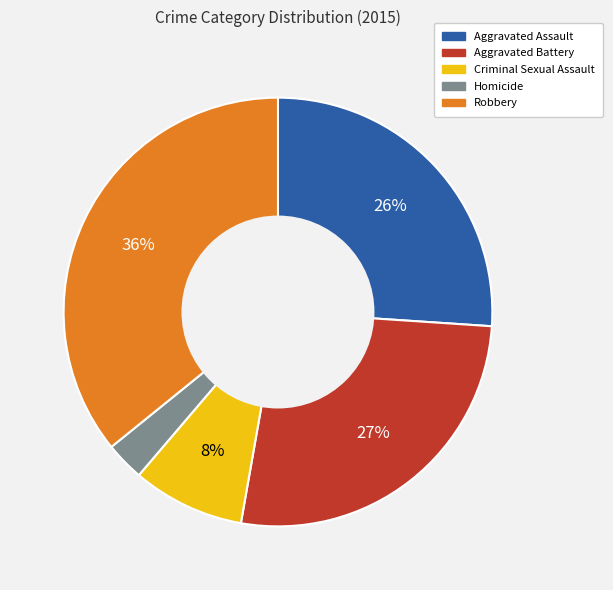

Between Homicide and Criminal Sexual Assault, which is larger?

Criminal Sexual Assault